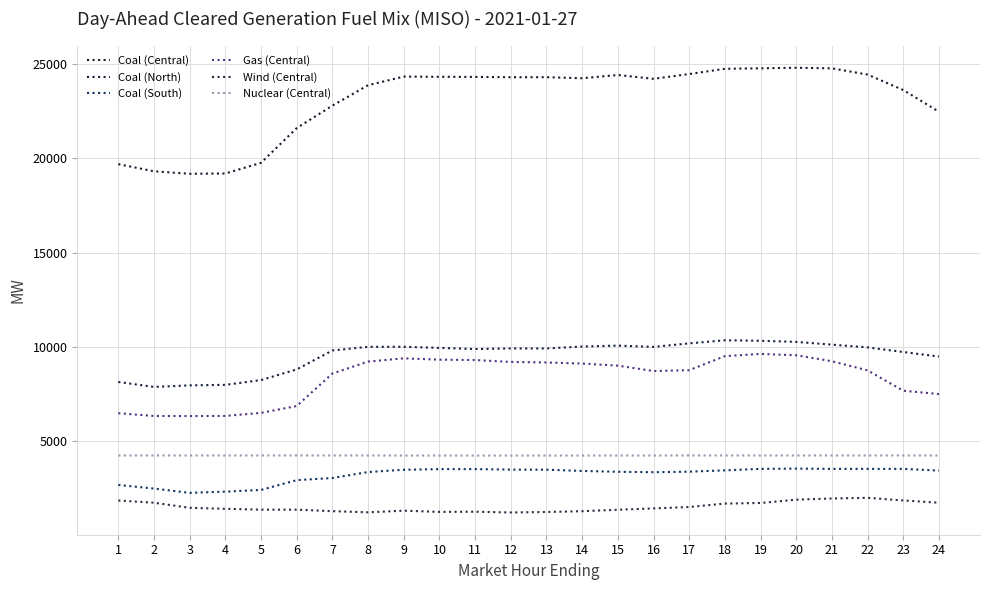

What is the value of the Wind (Central) point at the 3rd from the left?

1483.6